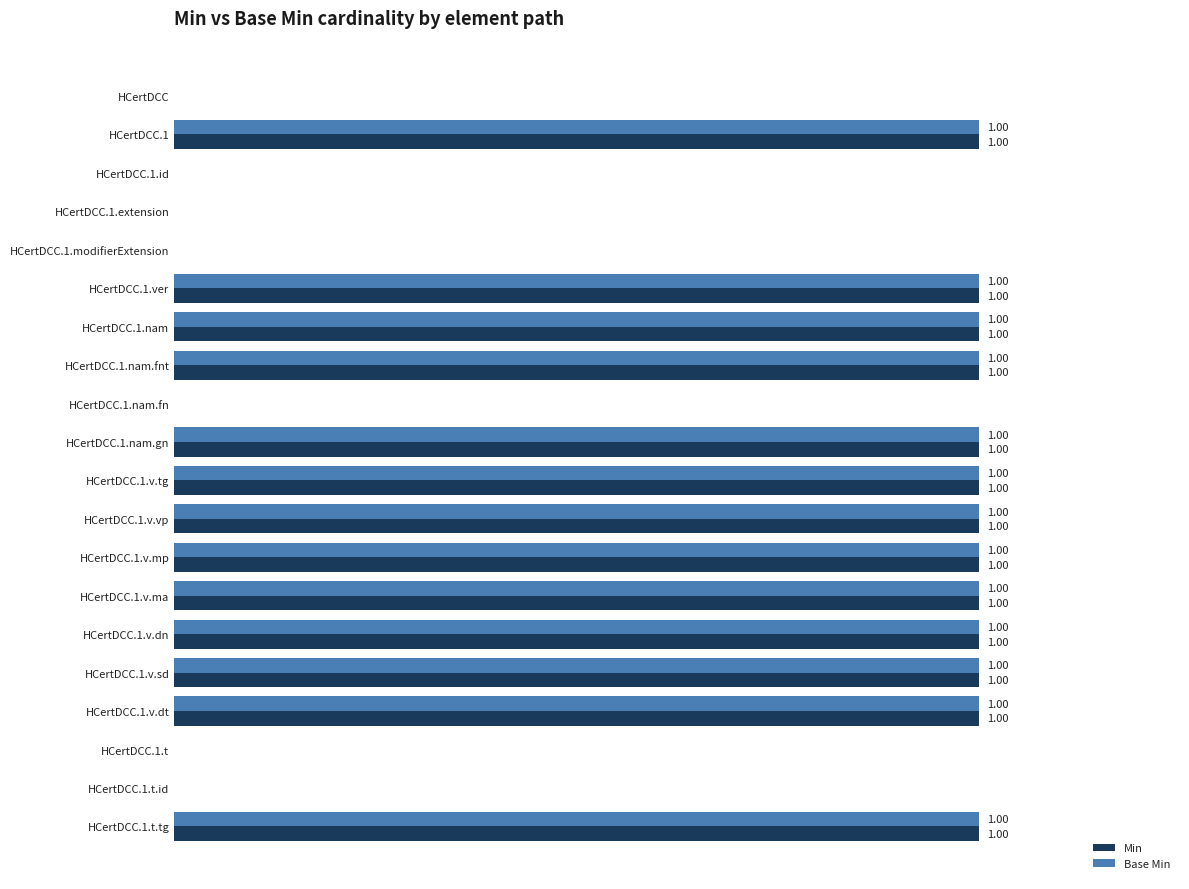

Is the value of Min at HCertDCC.1.t.id greater than the value of Base Min at HCertDCC.1.v.mp?

No